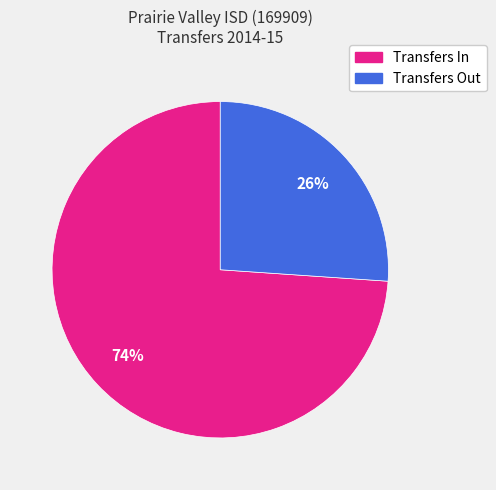

To the nearest percent, what is the average slice percentage?

50%